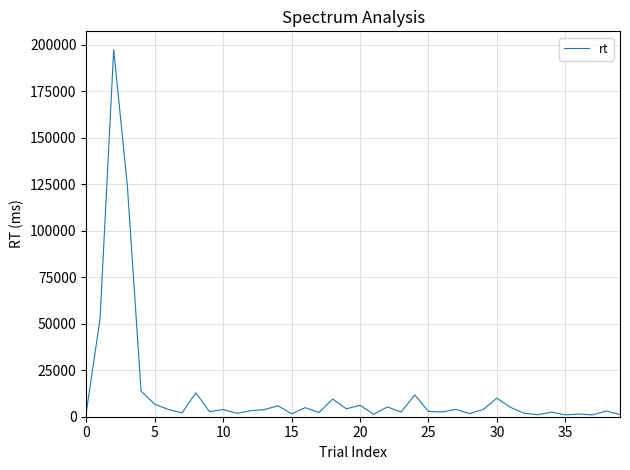

What is the difference between the maximum and minimum values?

196354